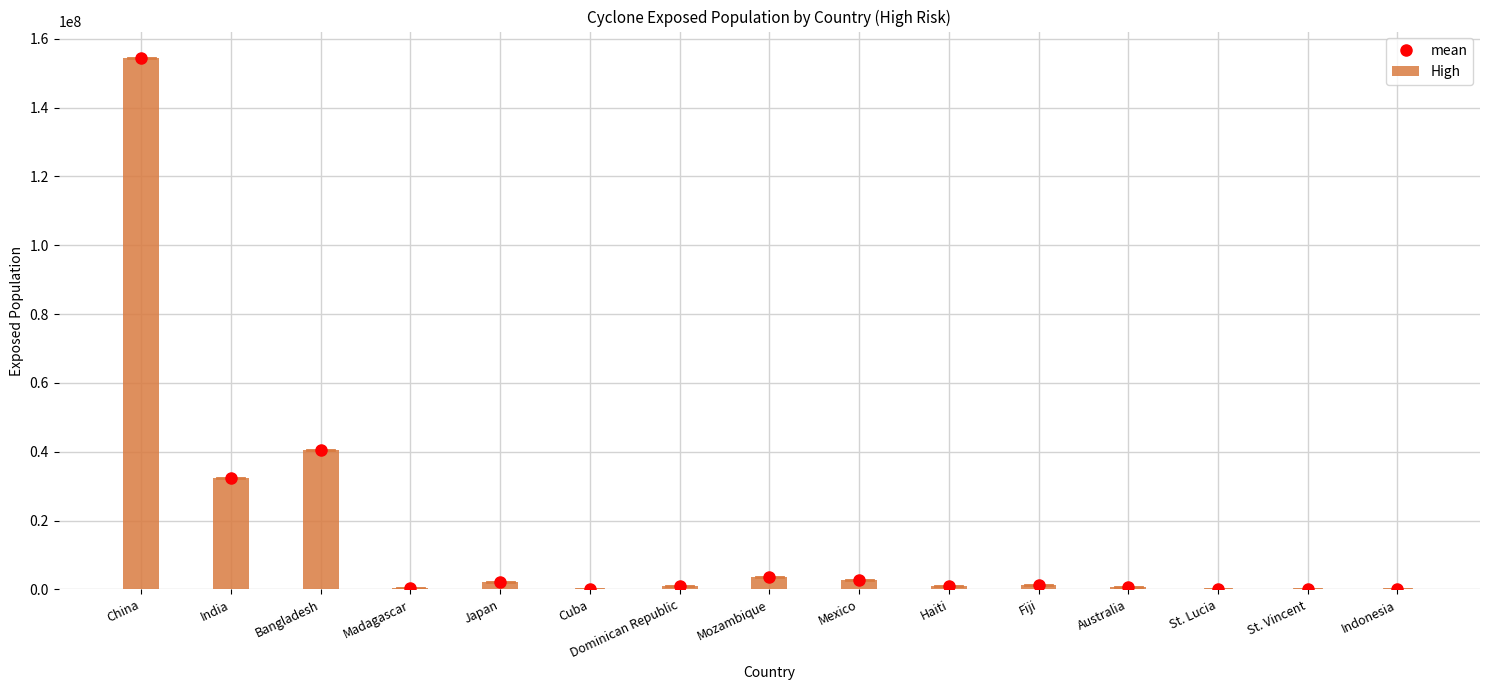

What is the minimum value shown in the chart?

23328